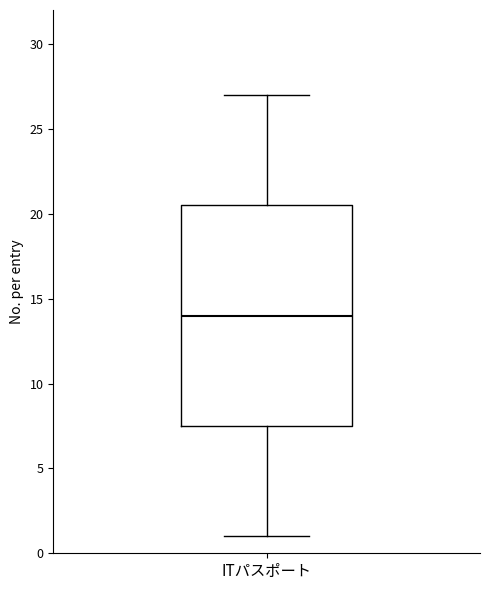

Read this box plot against the y-axis: the position of the median line, the range covered by the box, and the ends of both whiskers. The values are not printed on the chart, so give them approximately, as read against the axis.

median 14.0, box 7.5 to 20.5, whiskers 1.0 to 27.0